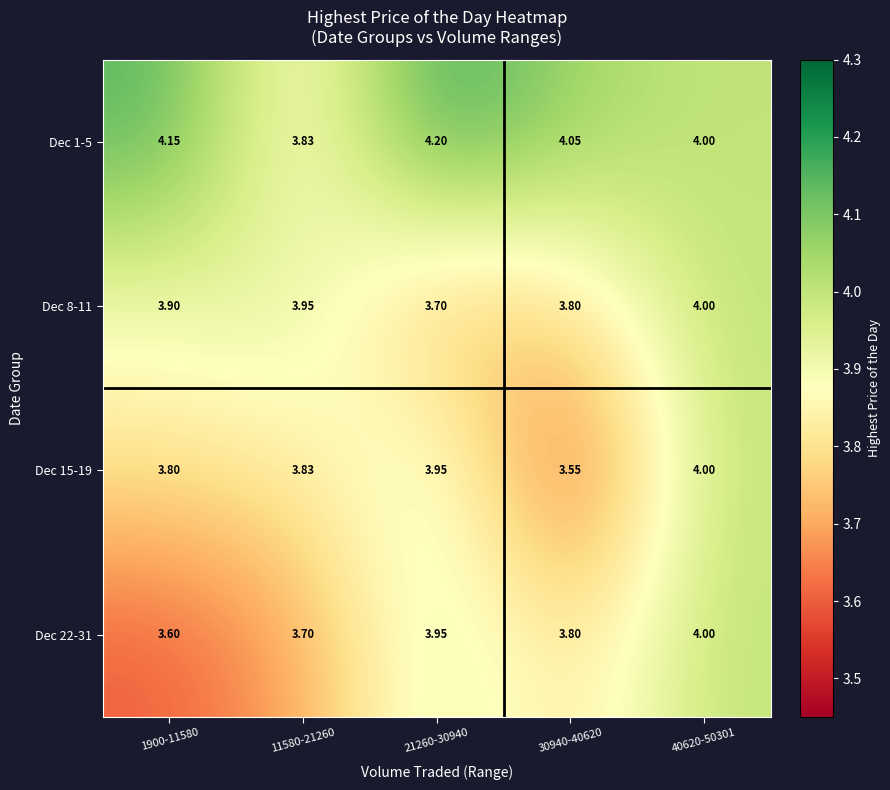

At how many categories does at least one series exceed 3?

5